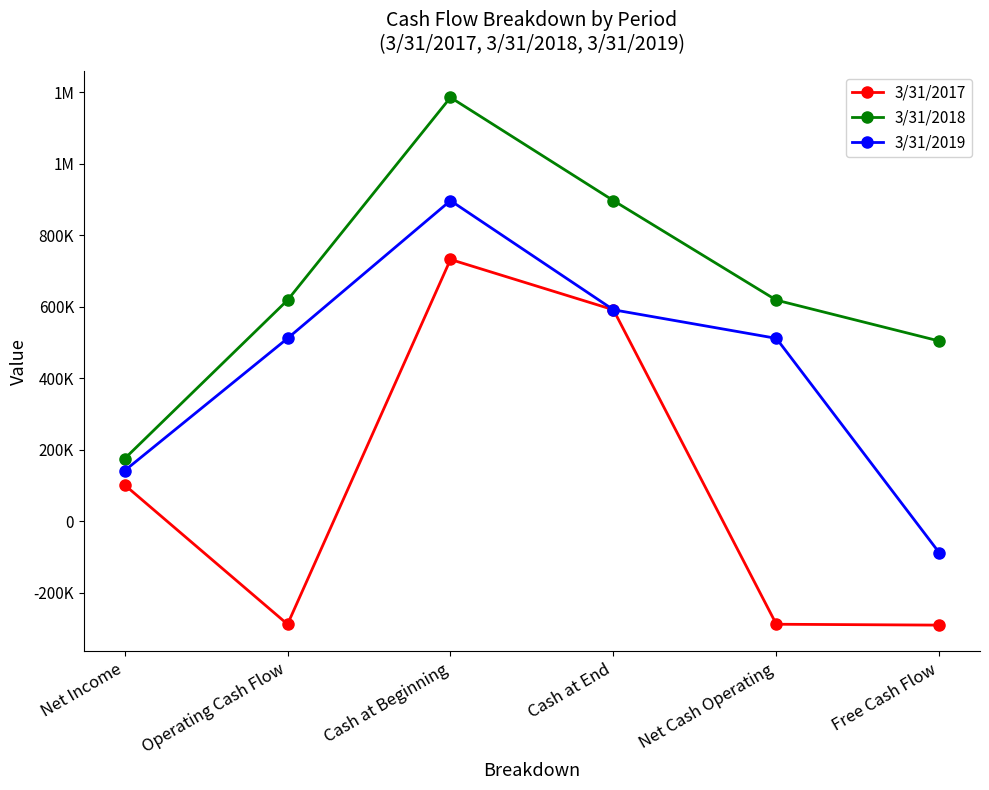

What are all the series names shown in the legend?

3/31/2017, 3/31/2018, 3/31/2019